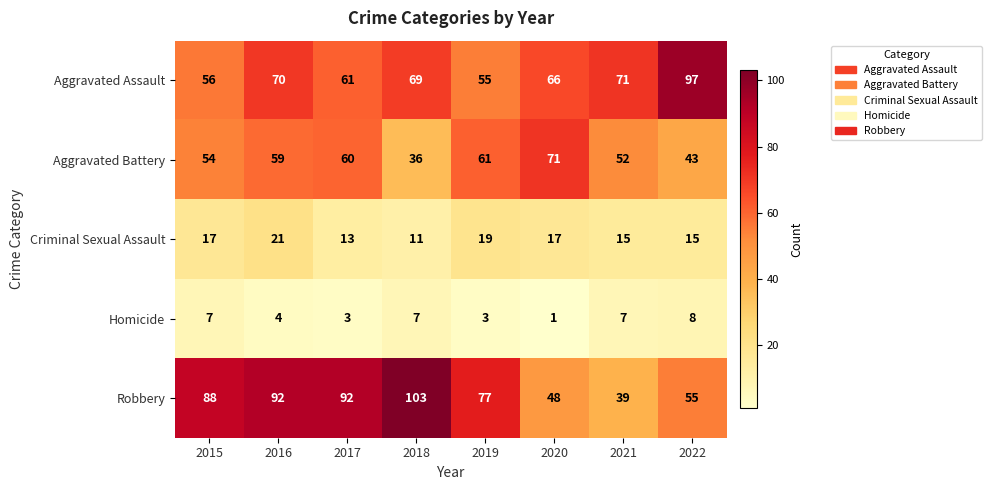

What is the difference between the second highest and minimum values in the Robbery series?

53